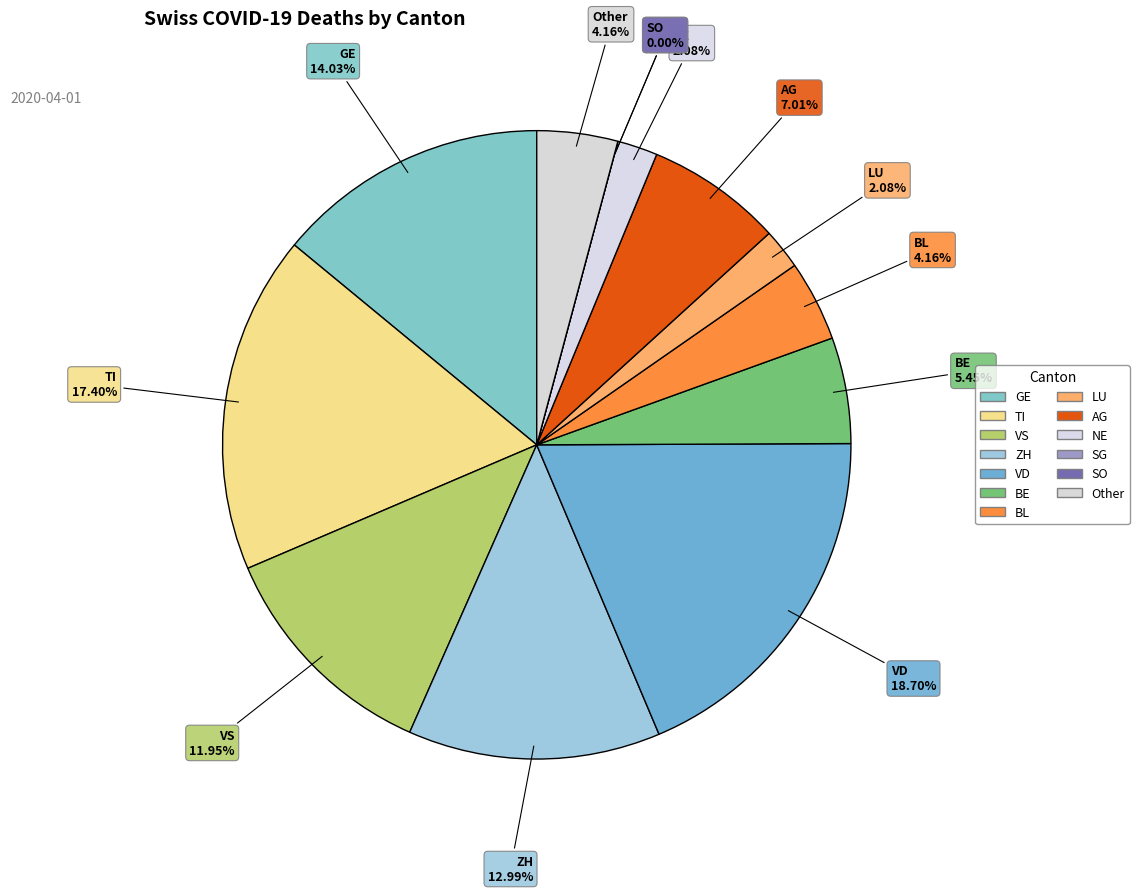

How many slices are in this pie chart?

13